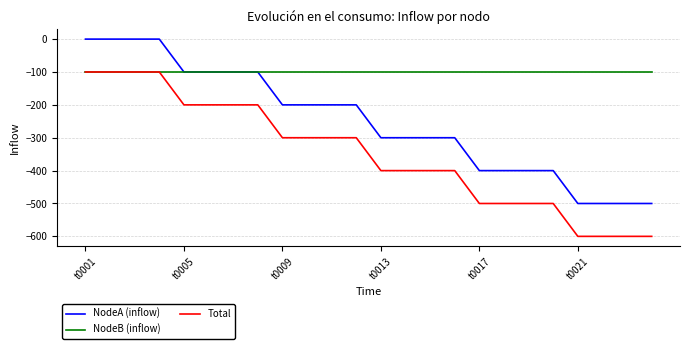

Which series has the largest total across all categories?

NodeB (inflow)